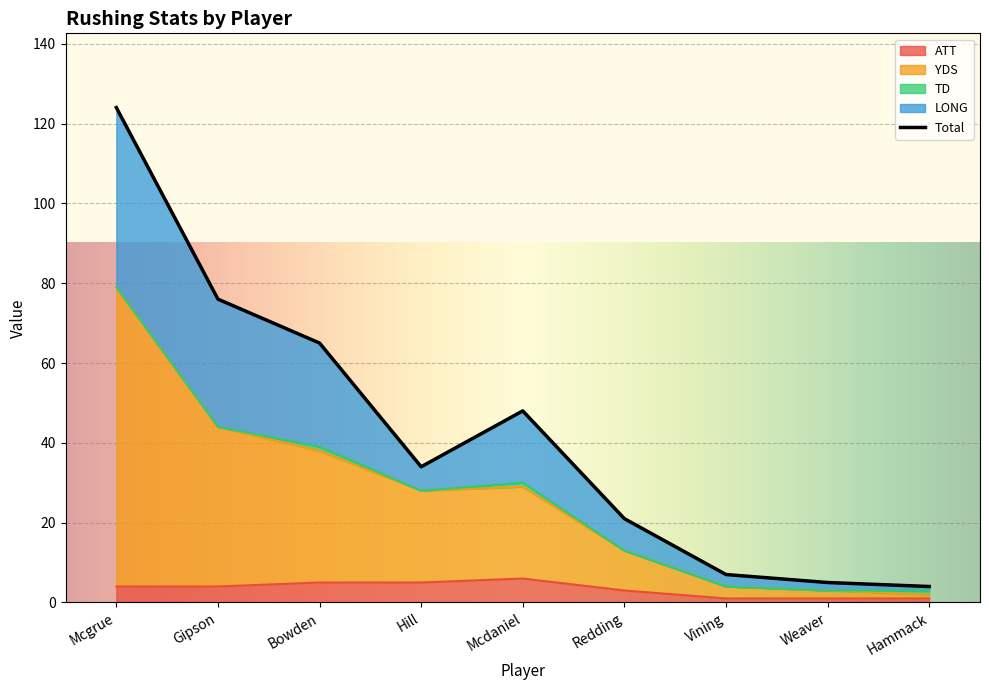

What is the spread (max minus min) of values at Hammack?

3